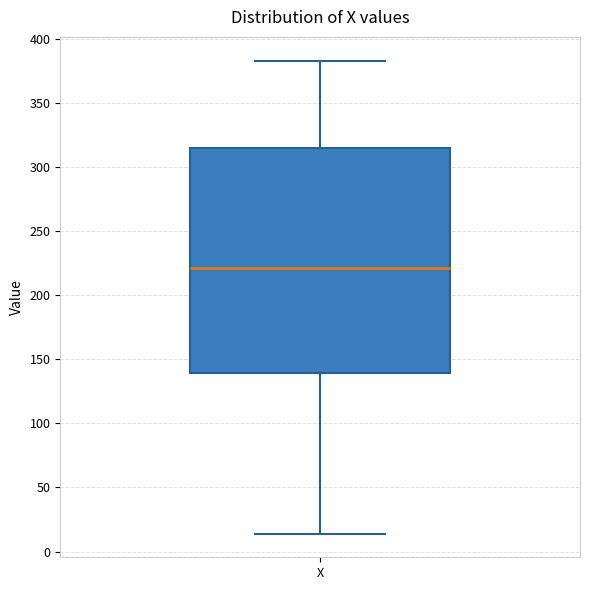

Transcribe this box plot: give where the median line is, the range the box spans, and where the two whiskers end, as read against the y-axis. The values are not printed on the chart, so give them approximately, as read against the axis.

median 220, box 140 to 315, whiskers 15 to 385